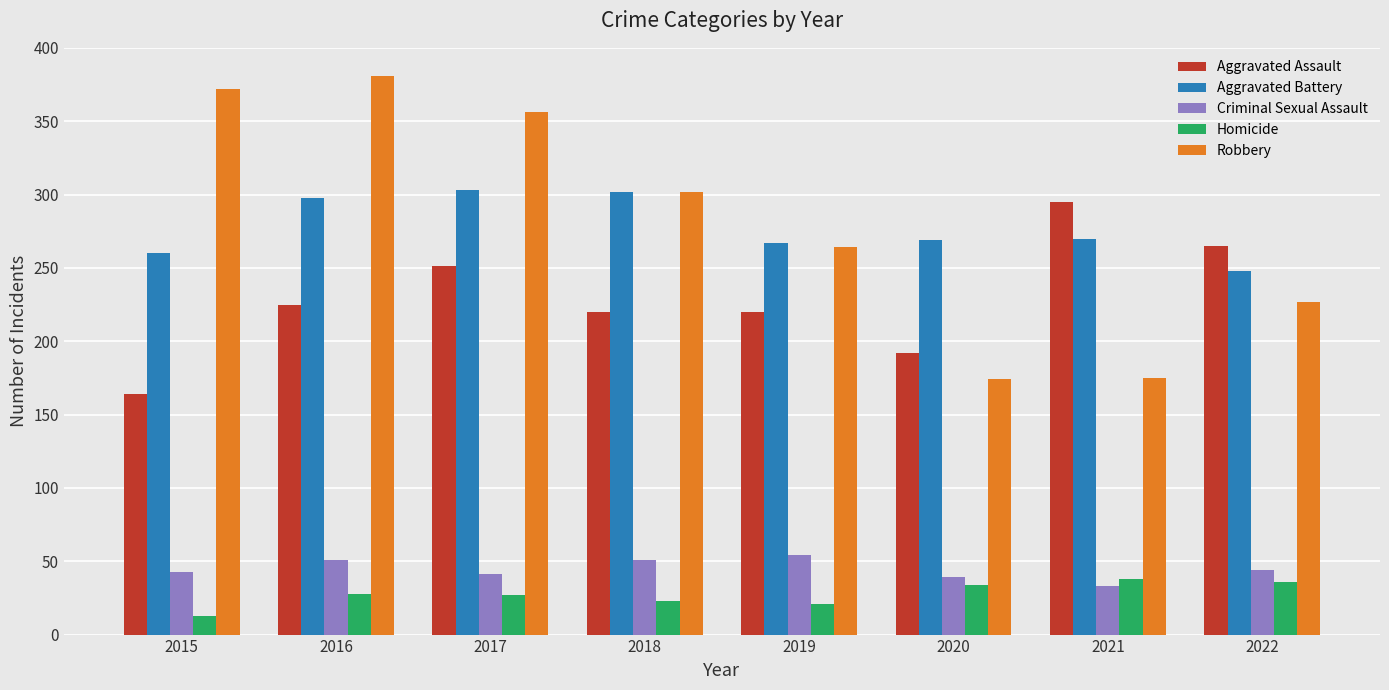

How many bars are there in total?

40